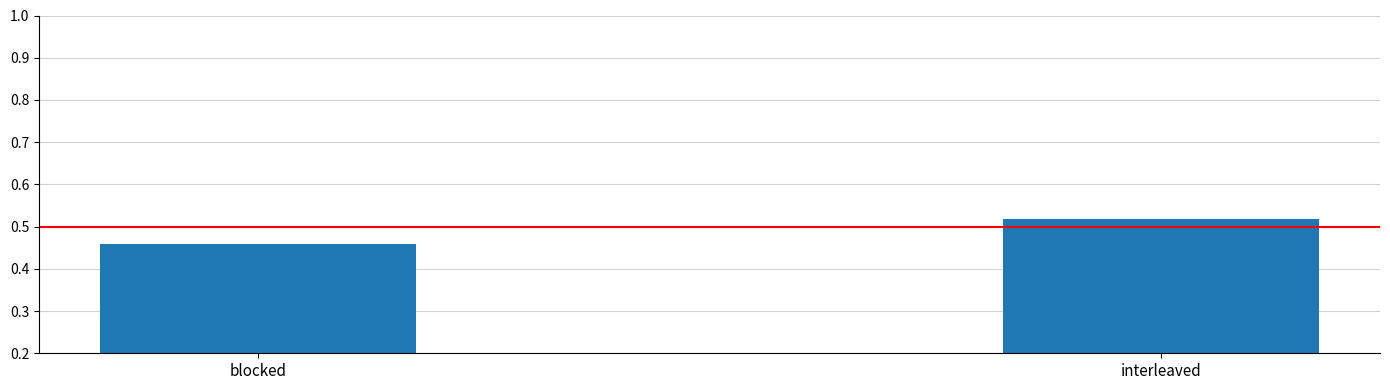

The chart shows a value of 0.3 at blocked. True or false?

False